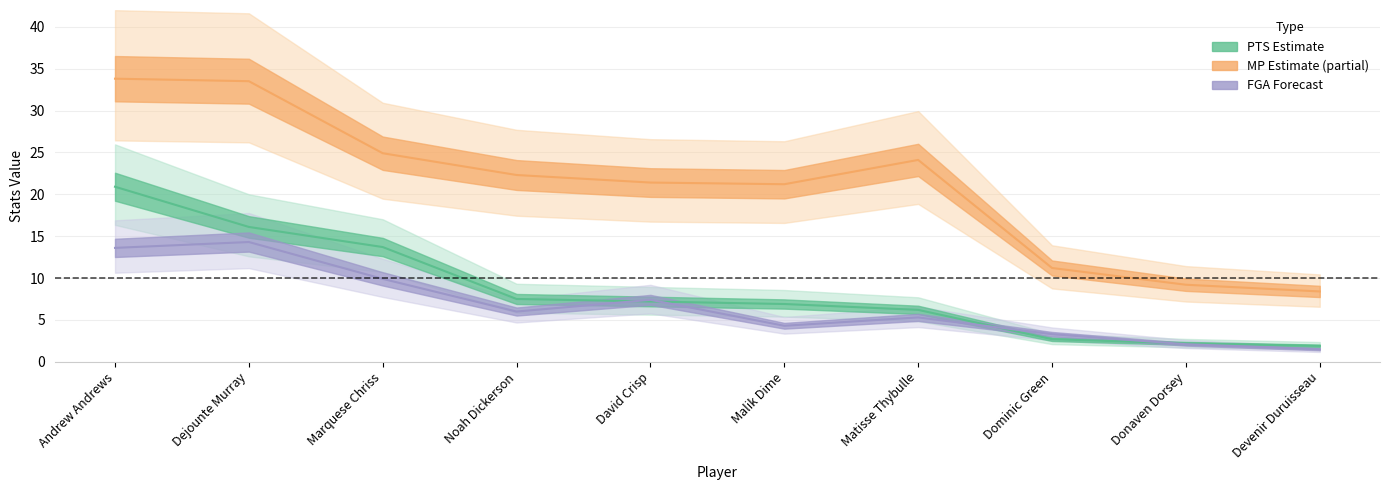

Does the chart display data point markers on the line(s)?

No